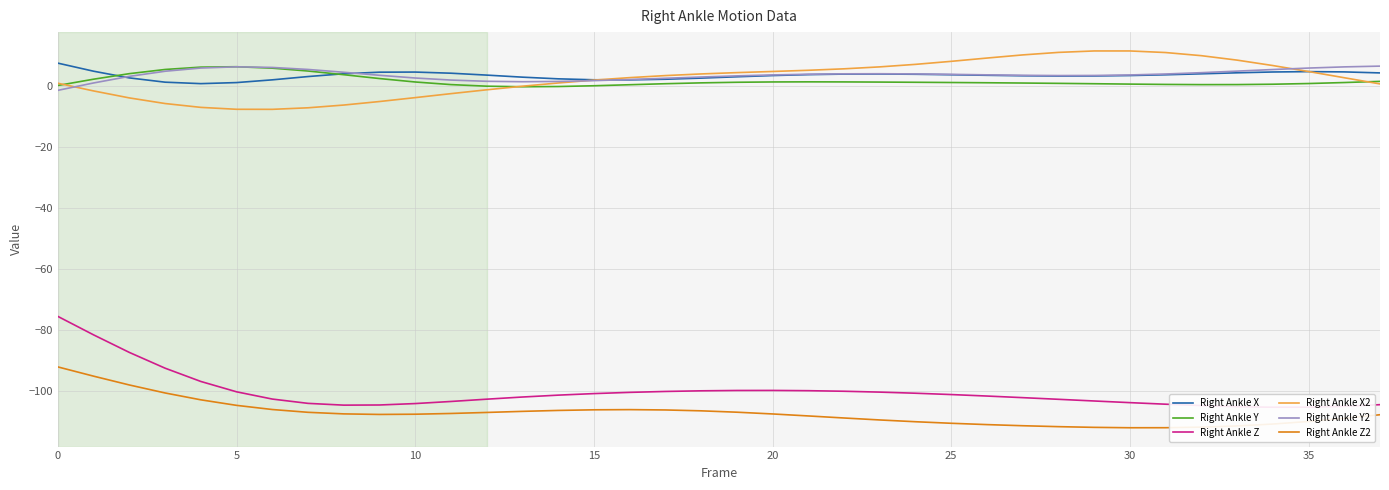

How many values in the Right Ankle Y2 series exceed 3?

27